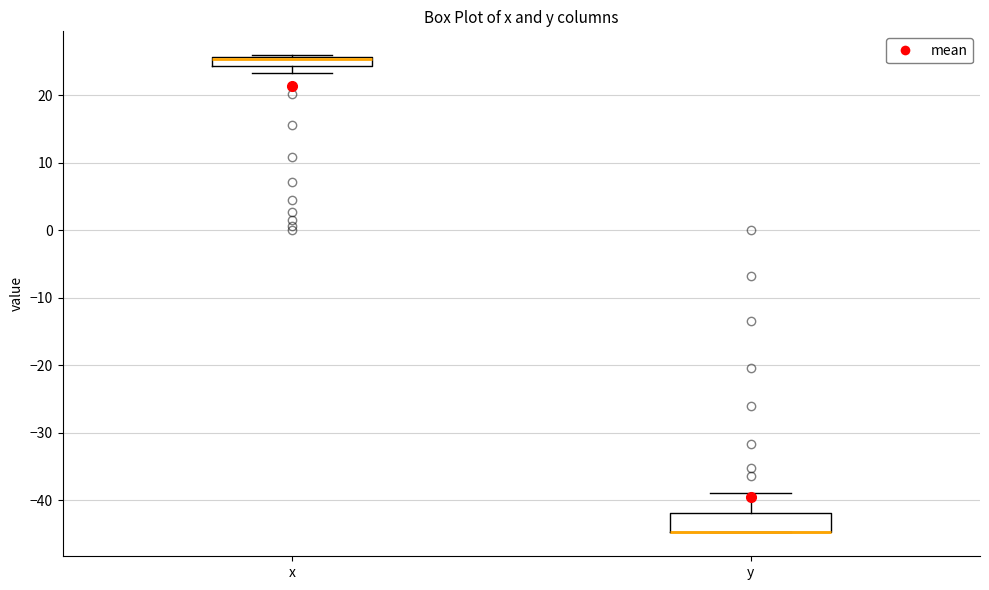

Comparing the boxes themselves (not the whiskers), which one is the tallest?

y